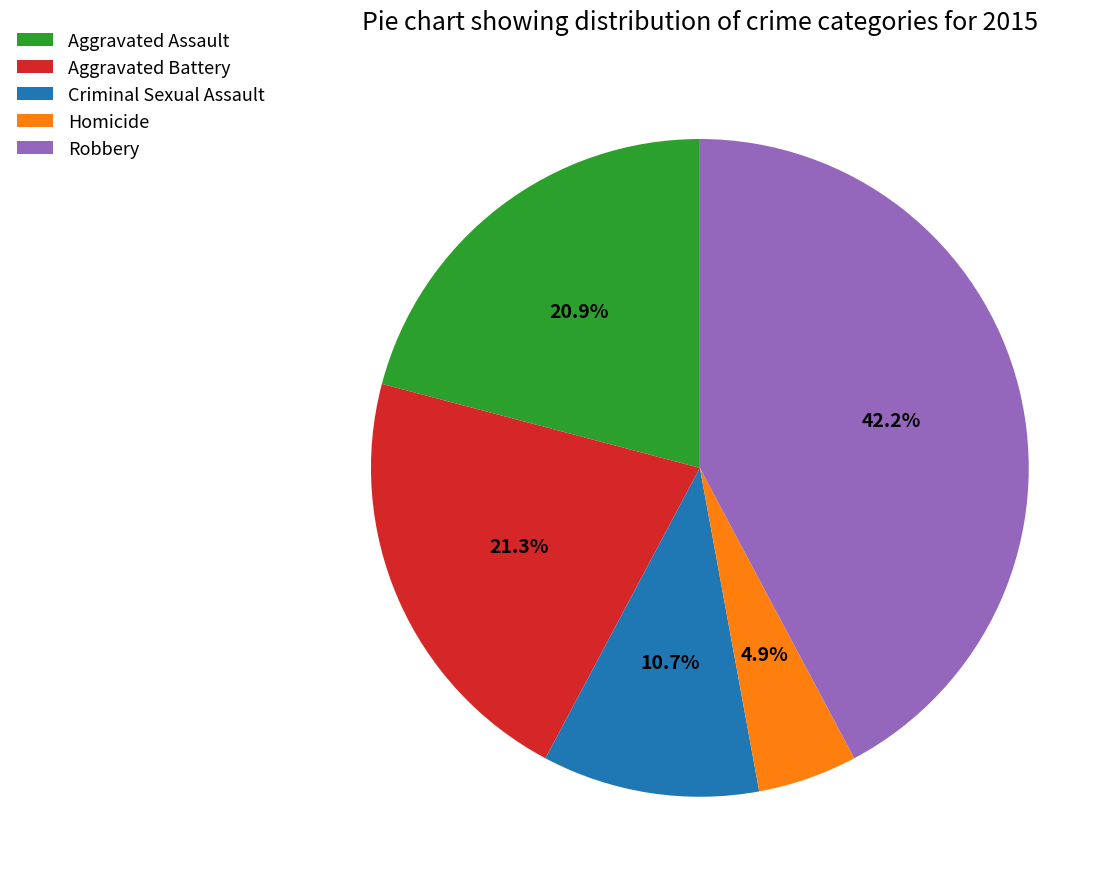

What percentage is the Aggravated Battery slice, to the nearest percent?

21%